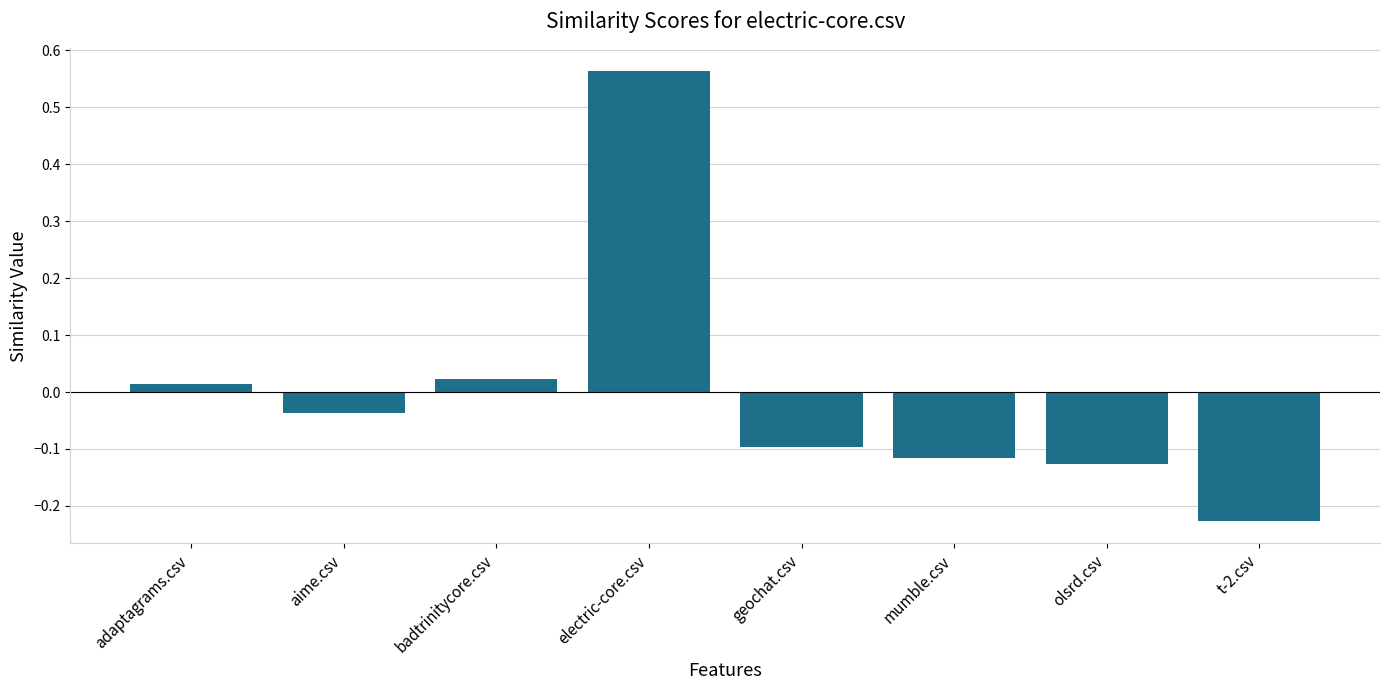

The chart shows a value of 0.4 at electric-core.csv. True or false?

False